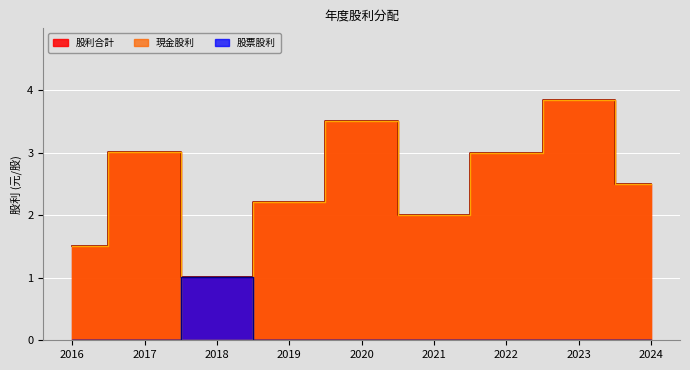

Is the value of 股票股利 at 2019 greater than the value of 現金股利 at 2021?

No